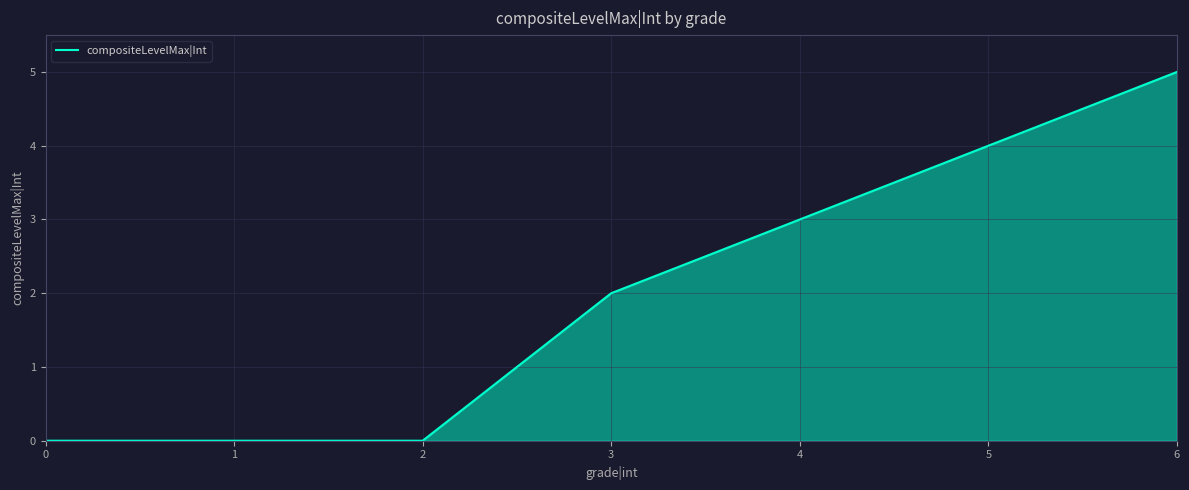

At which category does the chart reach its peak across all series?

6